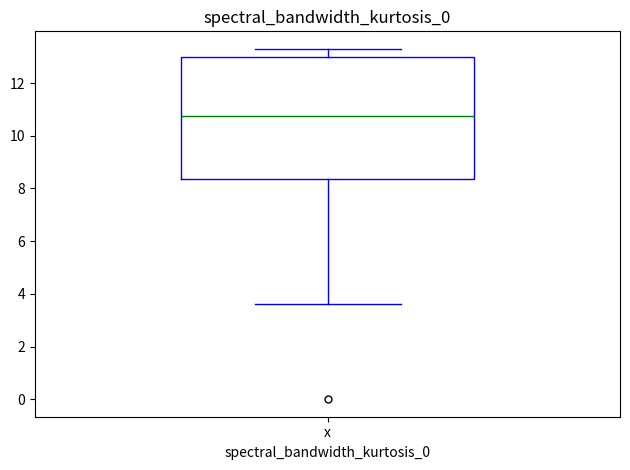

Where is the upper edge of the box for x on the y-axis? The values are not printed on the chart, so give them approximately, as read against the axis.

13.0